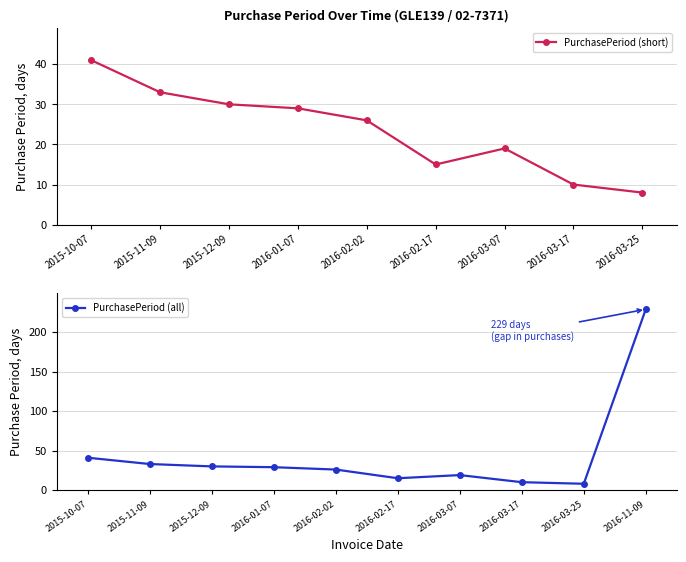

How many points are lower than both their immediate neighbors (excluding endpoints)?

2